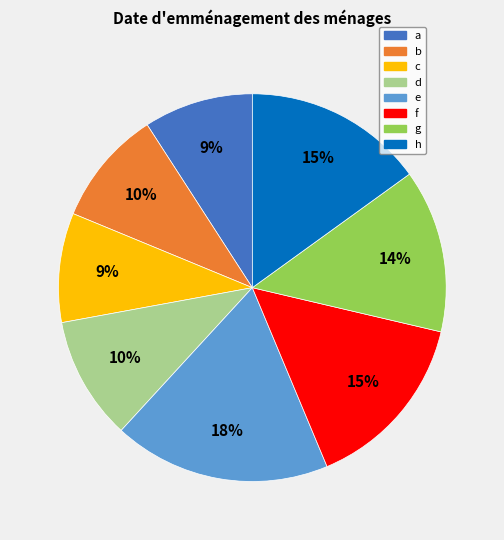

Is there a majority slice in this chart?

No